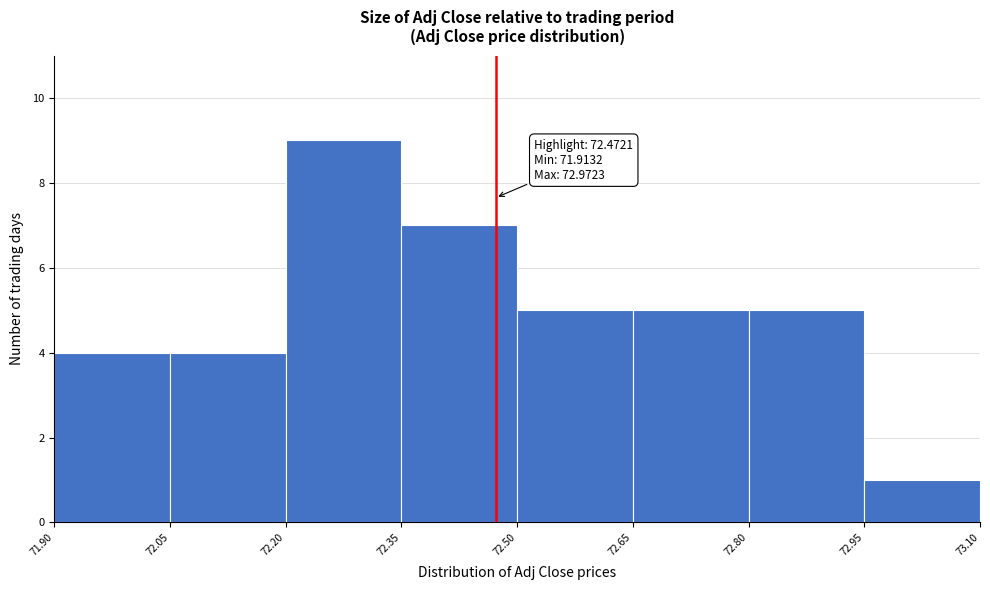

Over which range of the x-axis is the bar tallest?

72.20 to 72.35